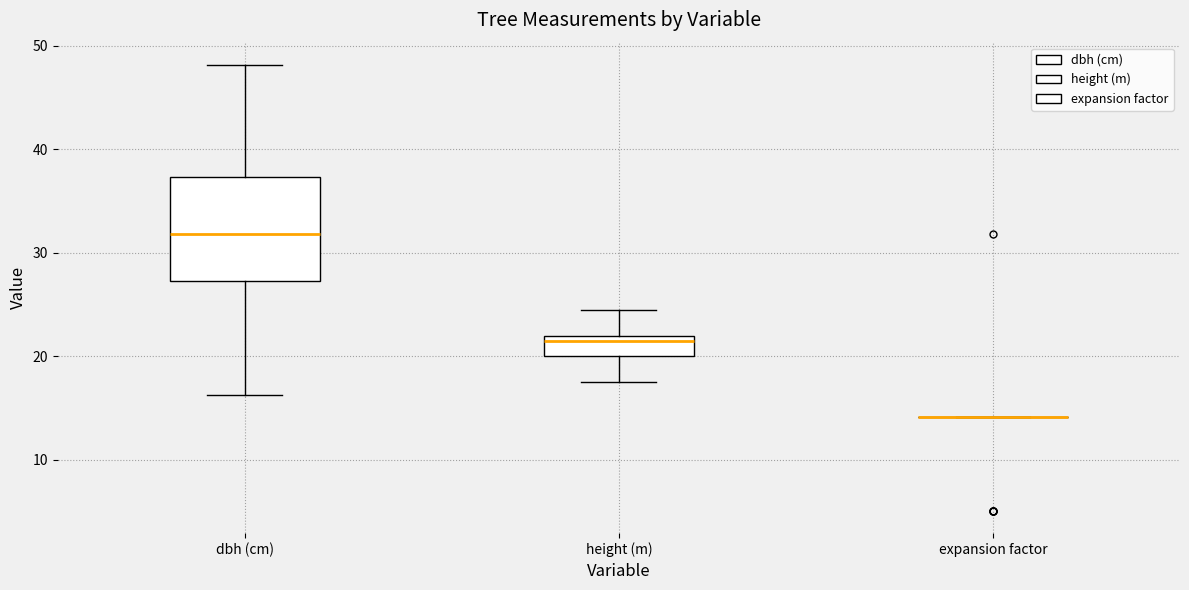

Reading left to right, transcribe this box plot: for each box, give where its median line is, the range the box spans, and where its two whiskers end, as read against the y-axis. The values are not printed on the chart, so give them approximately, as read against the axis.

dbh (cm): median 32, box 27 to 37, whiskers 16 to 48
height (m): median 22 (just below the box's upper edge), box 20 to 22, whiskers 18 to 25
expansion factor: box collapsed to a line at 14, whiskers 14 to 14